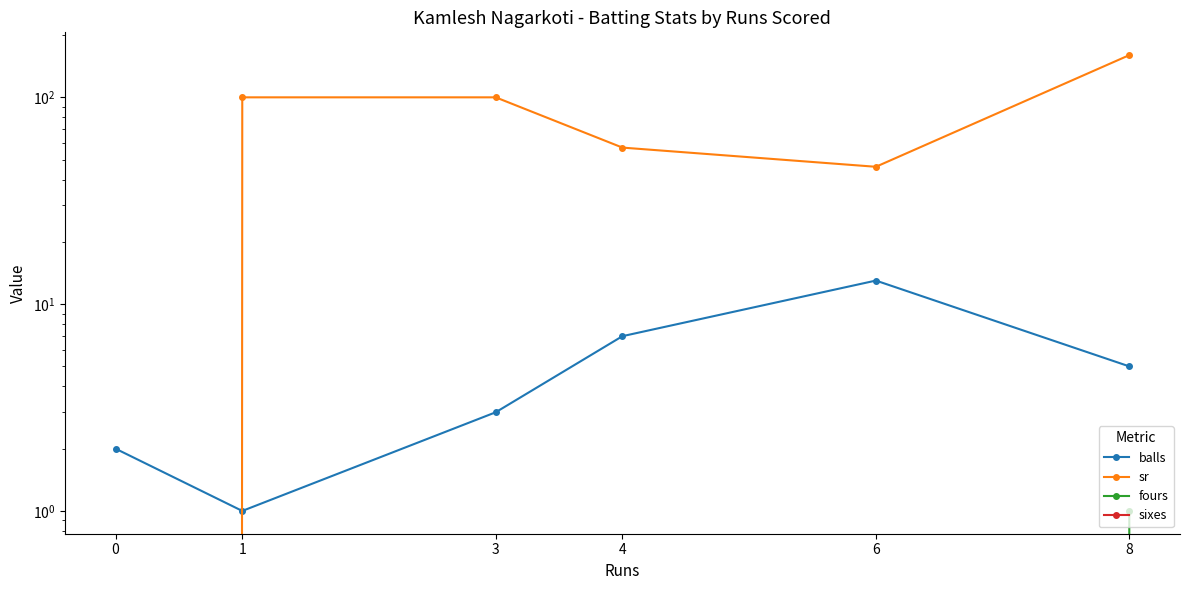

How many values in the sr series are below 100?

3